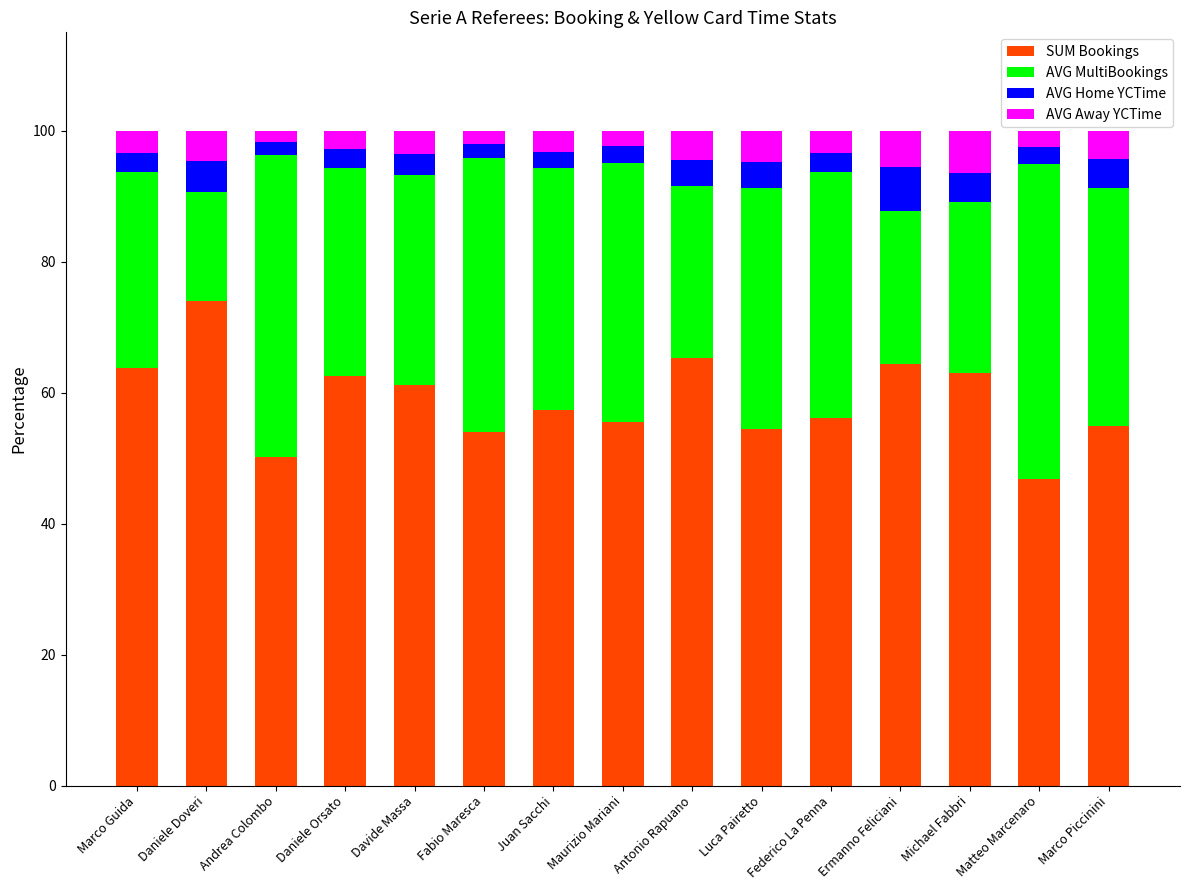

At which label does SUM Bookings reach its minimum?

Matteo Marcenaro